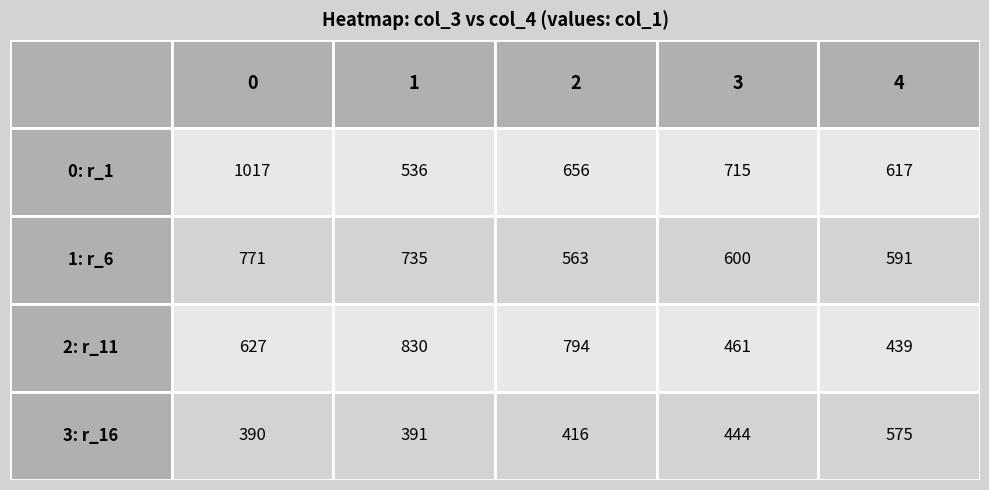

Rank the series by their maximum value, from lowest to highest.

row_3, row_1, row_2, row_0